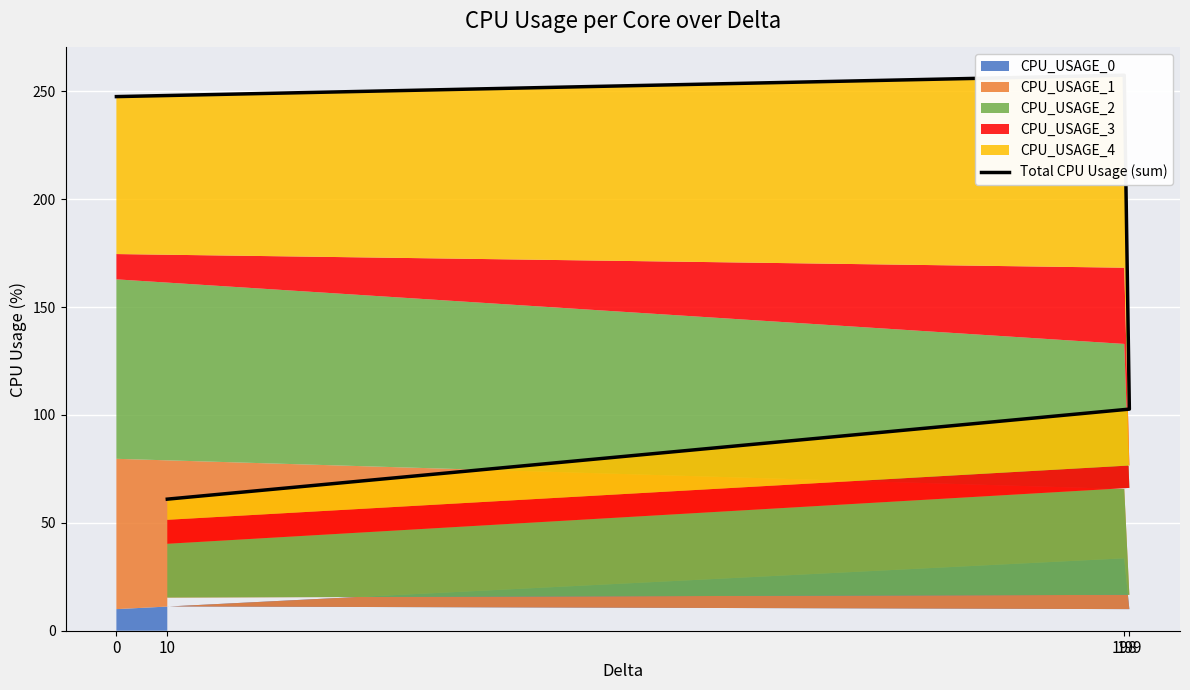

Which label corresponds to the largest value in the chart?

198